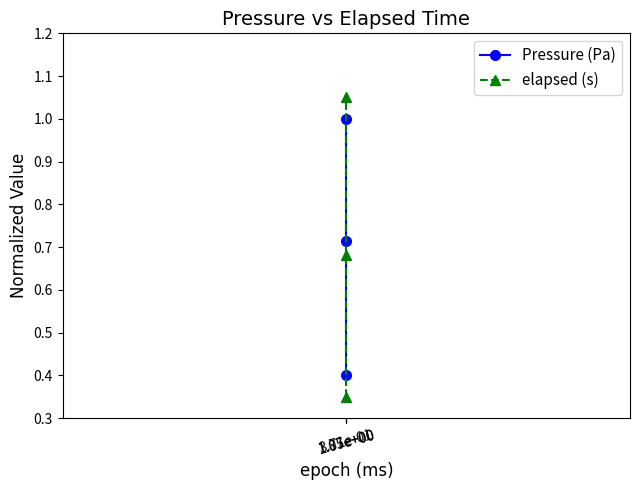

Which series has the widest spread of values?

elapsed (s)